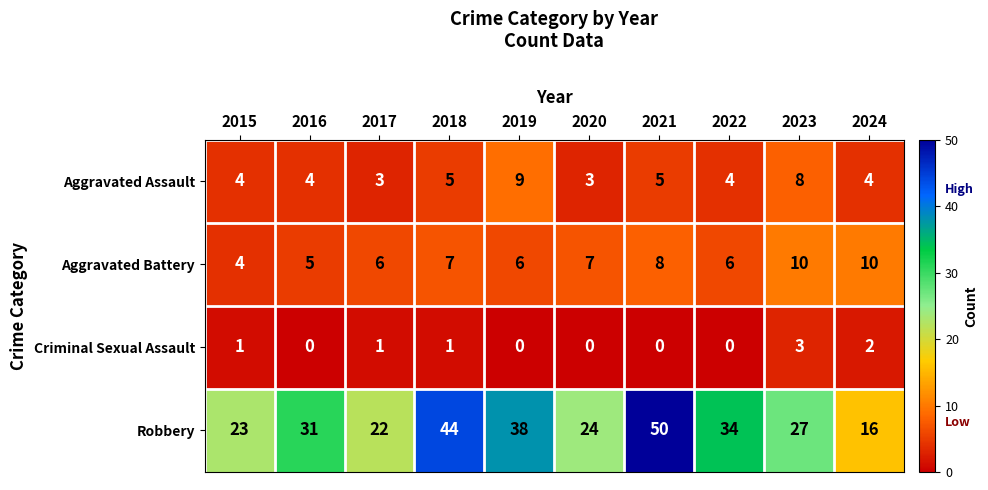

Which series has the largest range (max minus min)?

Robbery